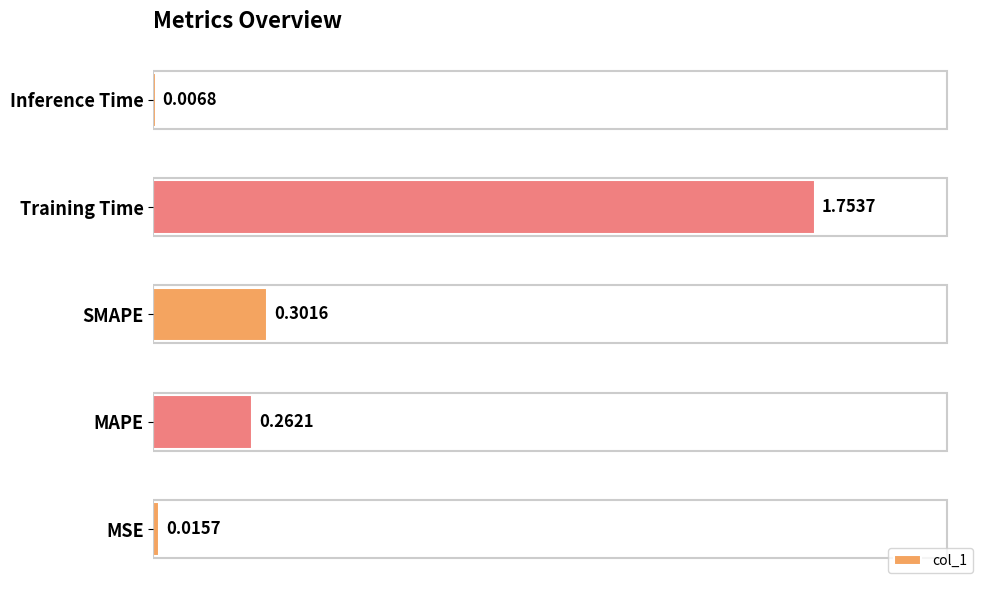

Which category has the lowest value across all series?

Inference Time